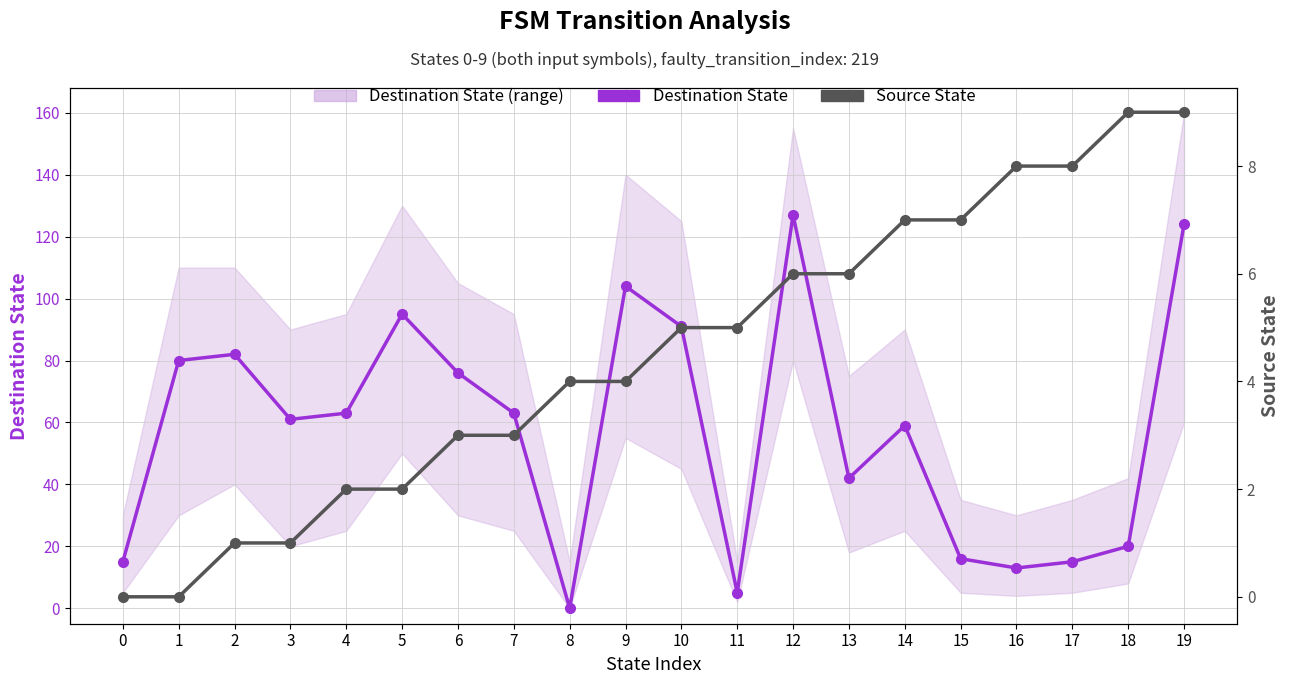

Rank the categories by Destination State value from highest to lowest.

12, 19, 9, 5, 10, 2, 1, 6, 4, 7, 3, 14, 13, 18, 15, 0, 17, 16, 11, 8